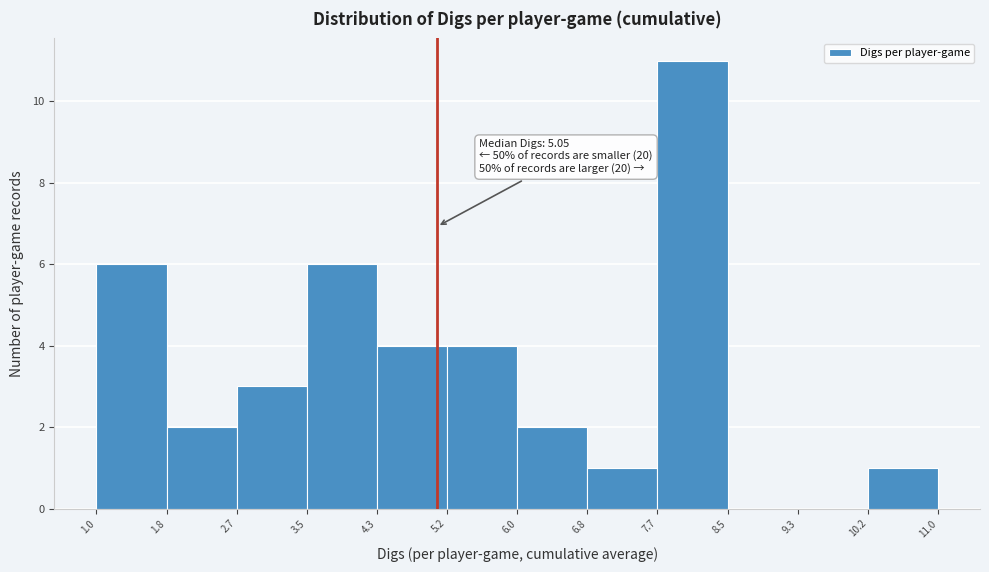

Which range on the x-axis has the tallest bar?

7.7 to 8.5